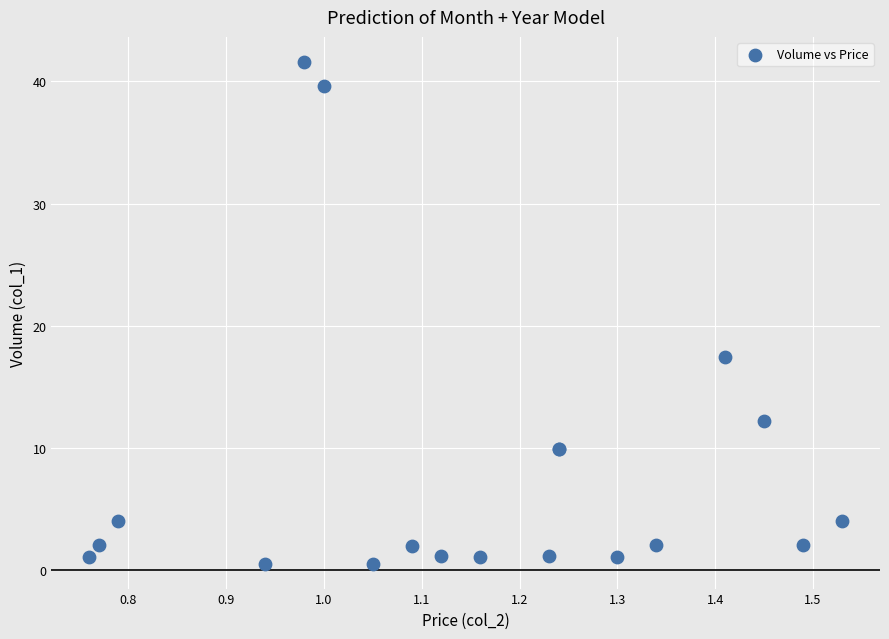

What Y value in the scatter plot is closest to 21?

17.4